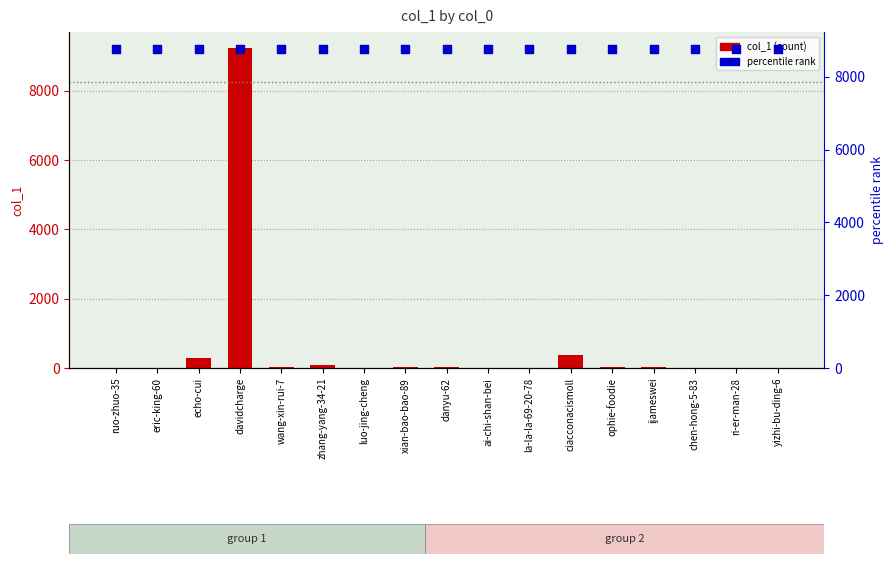

Which series reaches the maximum Y coordinate?

col_1